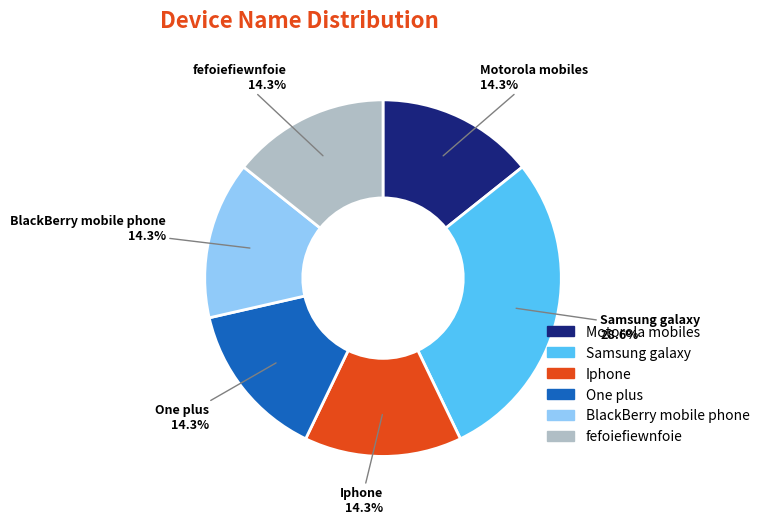

Which slice is the largest?

Samsung galaxy